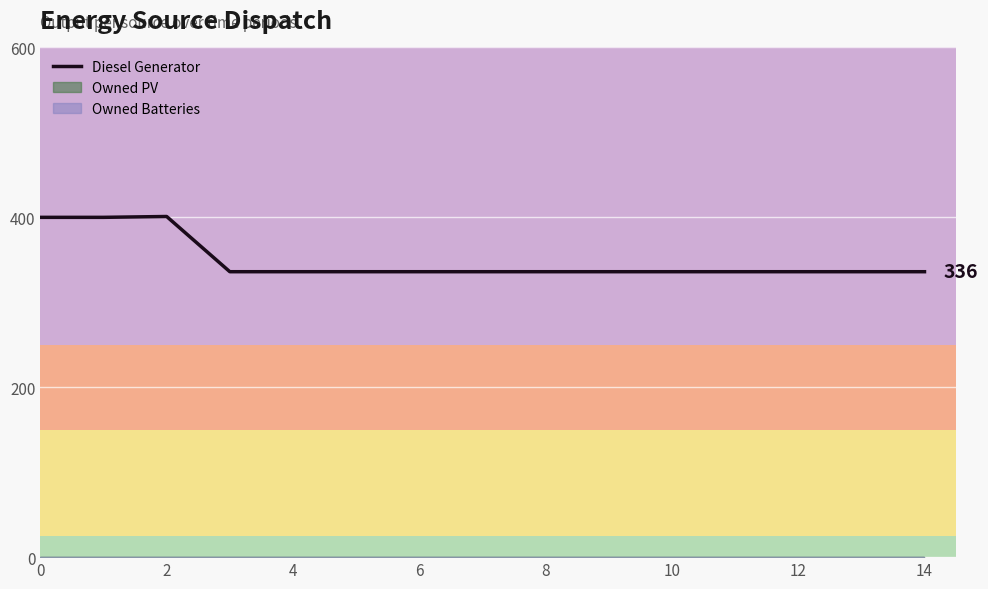

What is the label of the 15th point from the left?

14